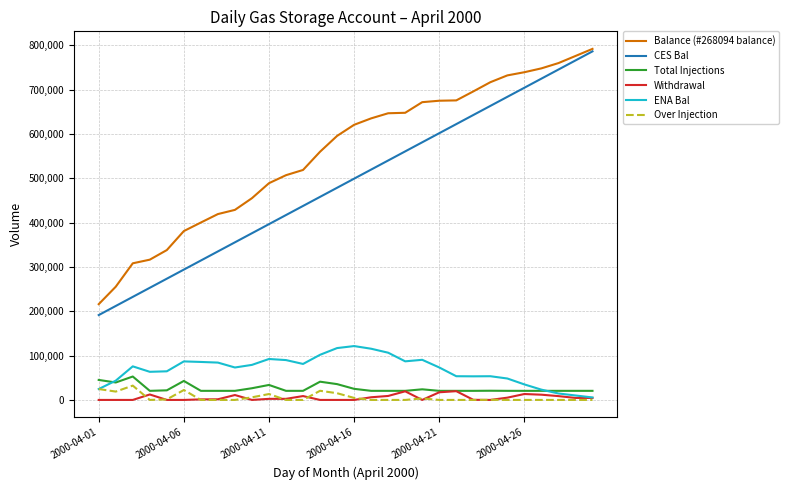

What is the greatest value displayed?

792166